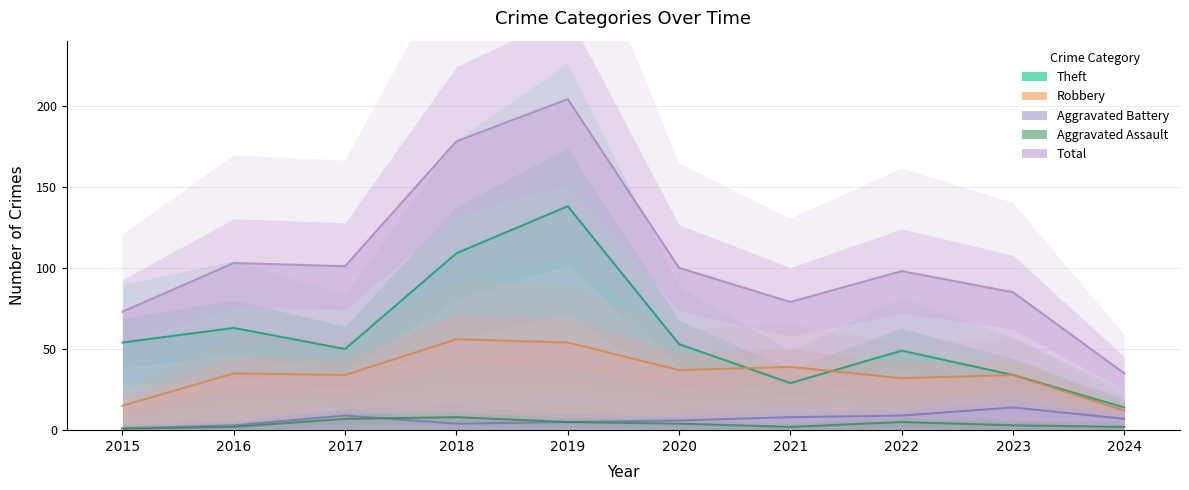

At 2022, list the series in order from largest to smallest.

Total, Theft, Robbery, Aggravated Battery, Aggravated Assault